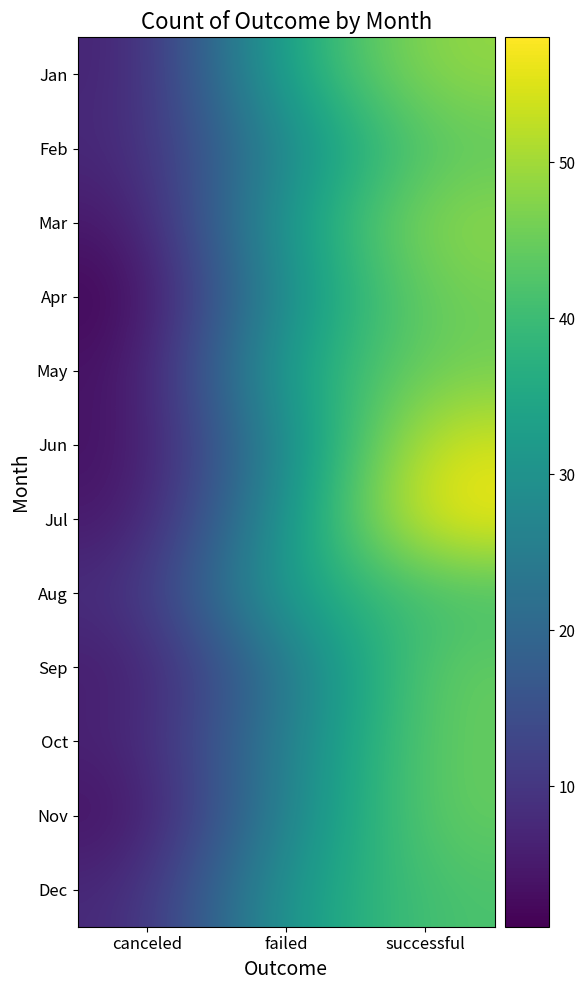

List the series in order of their peak value, lowest first.

Aug, Dec, Feb, Sep, Oct, Nov, Apr, May, Jan, Mar, Jun, Jul